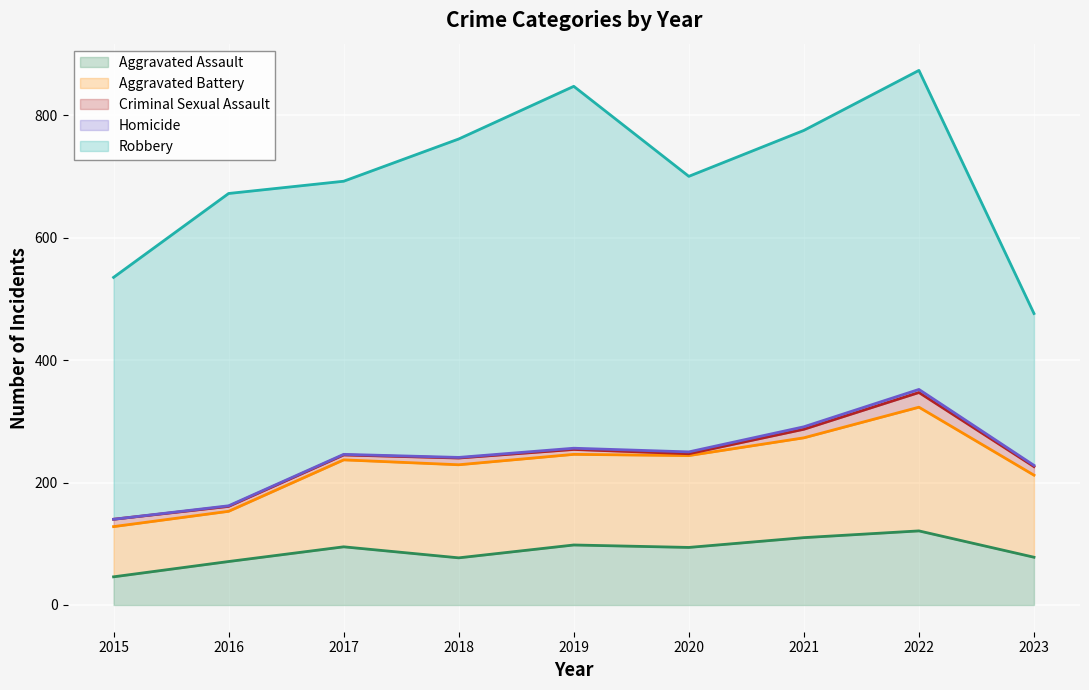

How many interior local valleys does the Criminal Sexual Assault series have?

1